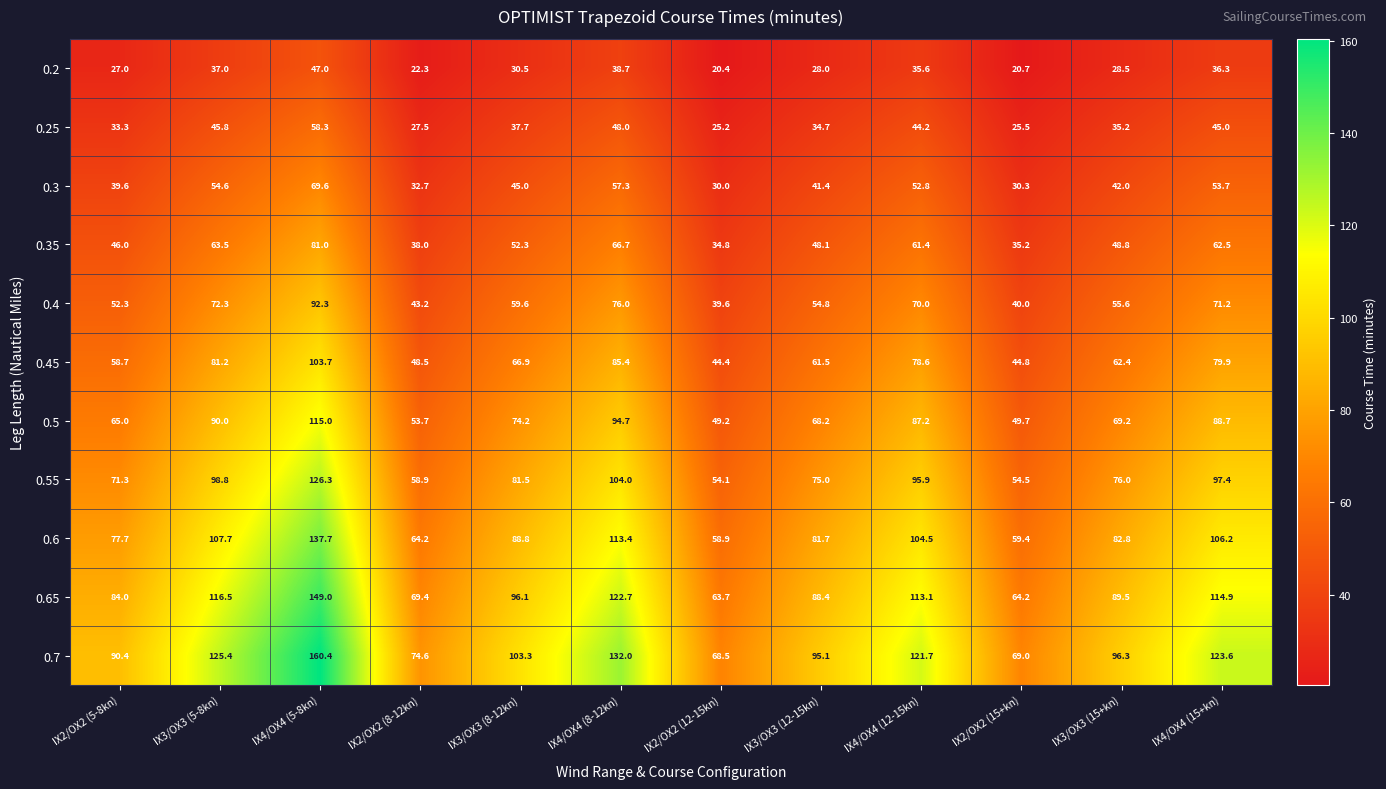

Where does the 0.5 series first go above 74?

IX3/OX3 (5-8kn)